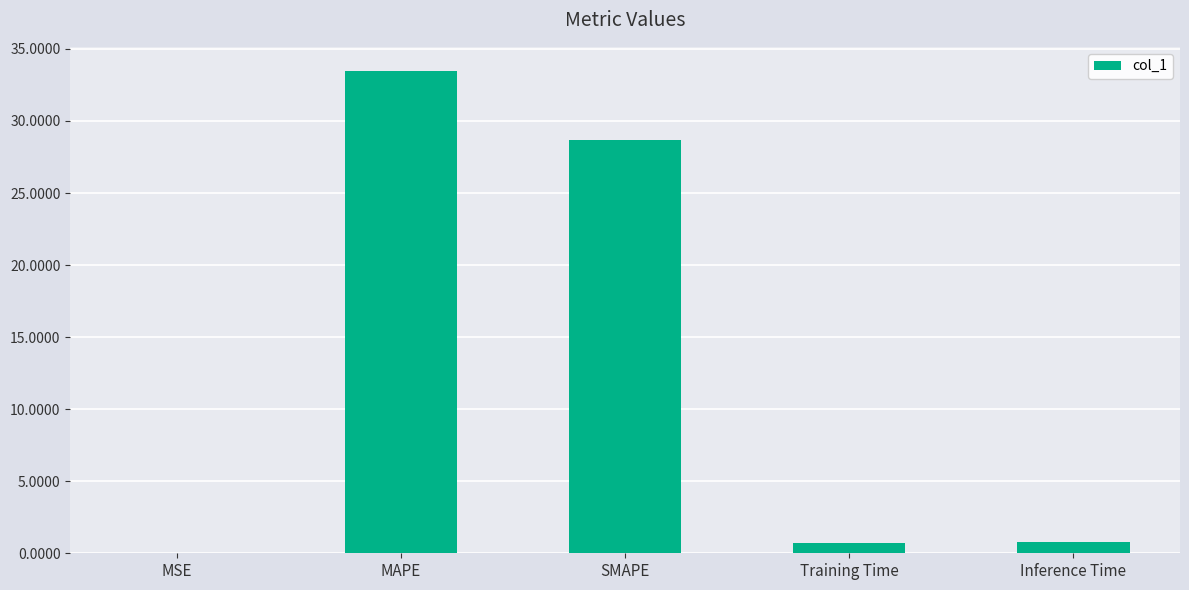

Where is the data nearest to the value 16?

SMAPE